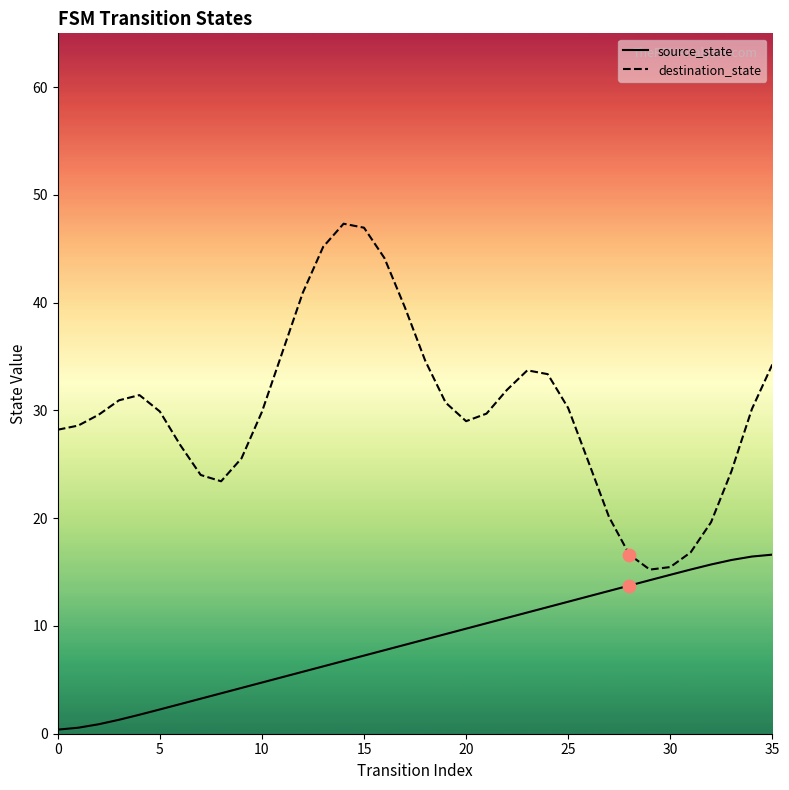

Is the value of source_state at 35 greater than the value of destination_state at 5?

No